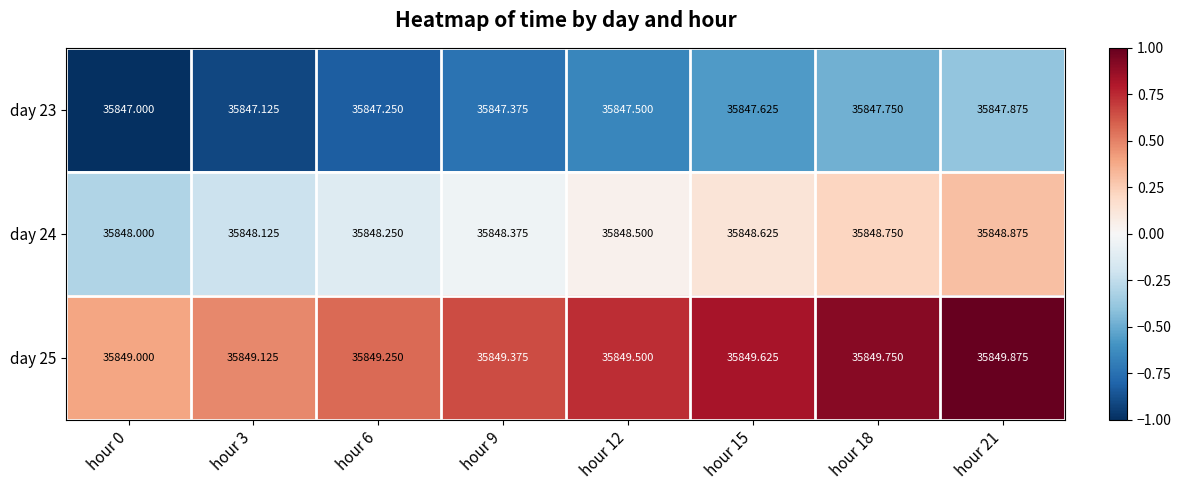

What is the smallest value displayed?

35847.0